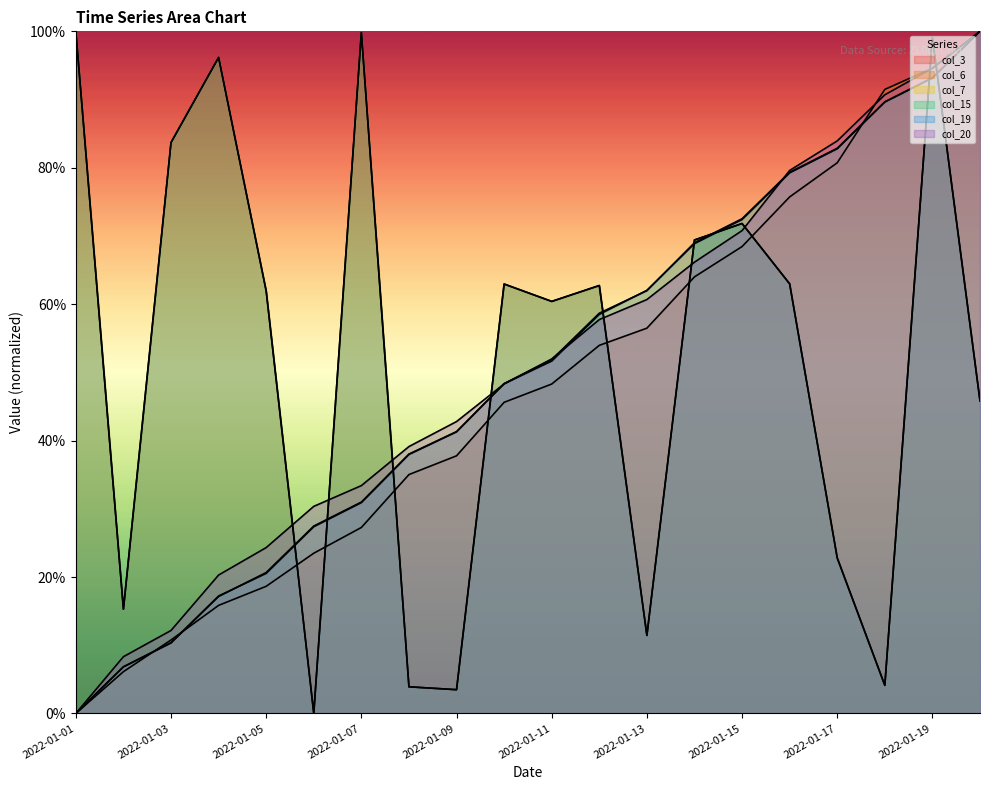

What is the average value of the col_20 series?

50.8